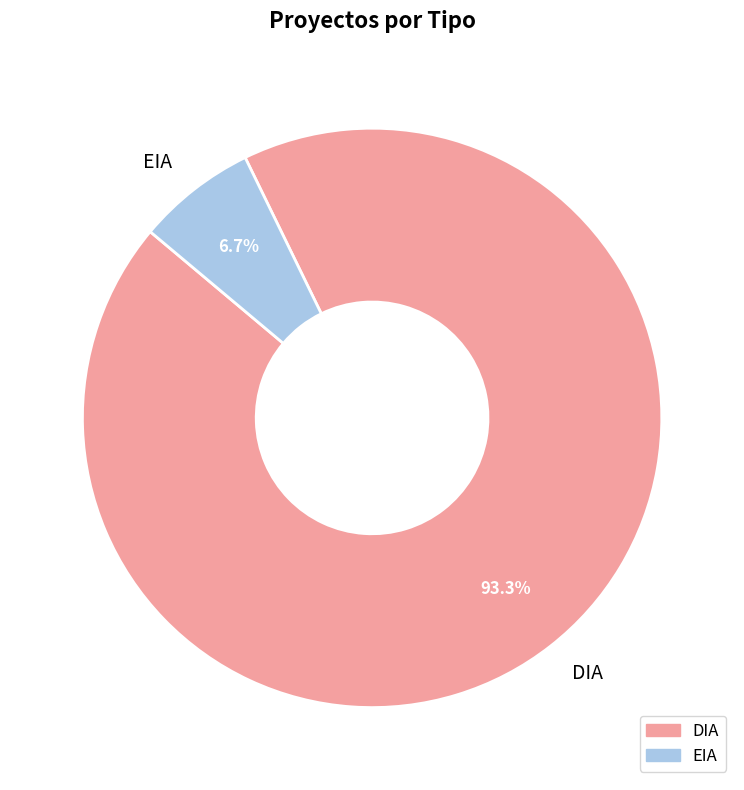

To the nearest percent, what portion does EIA represent?

7%